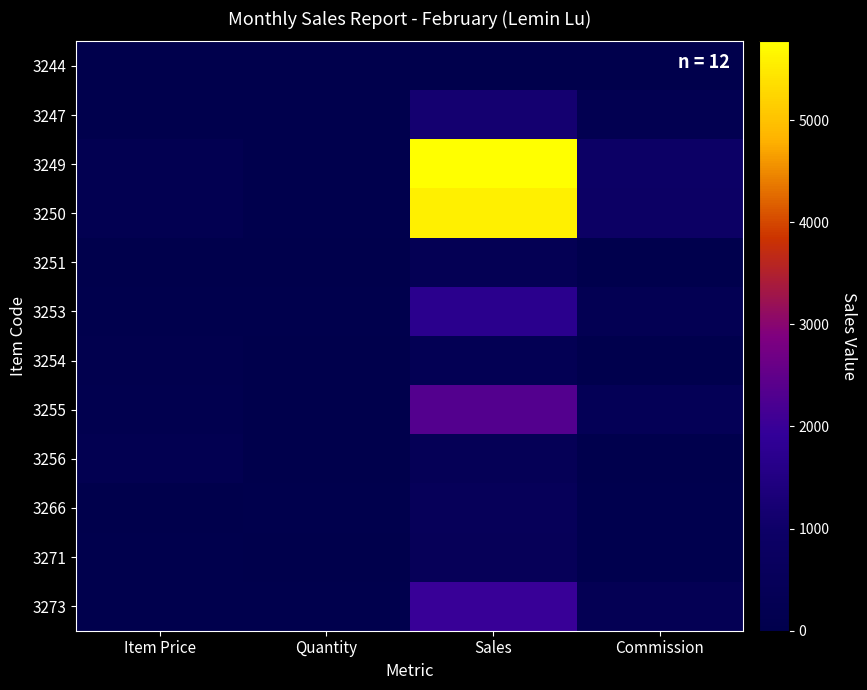

What is the difference between the highest and lowest values at Sales?

5771